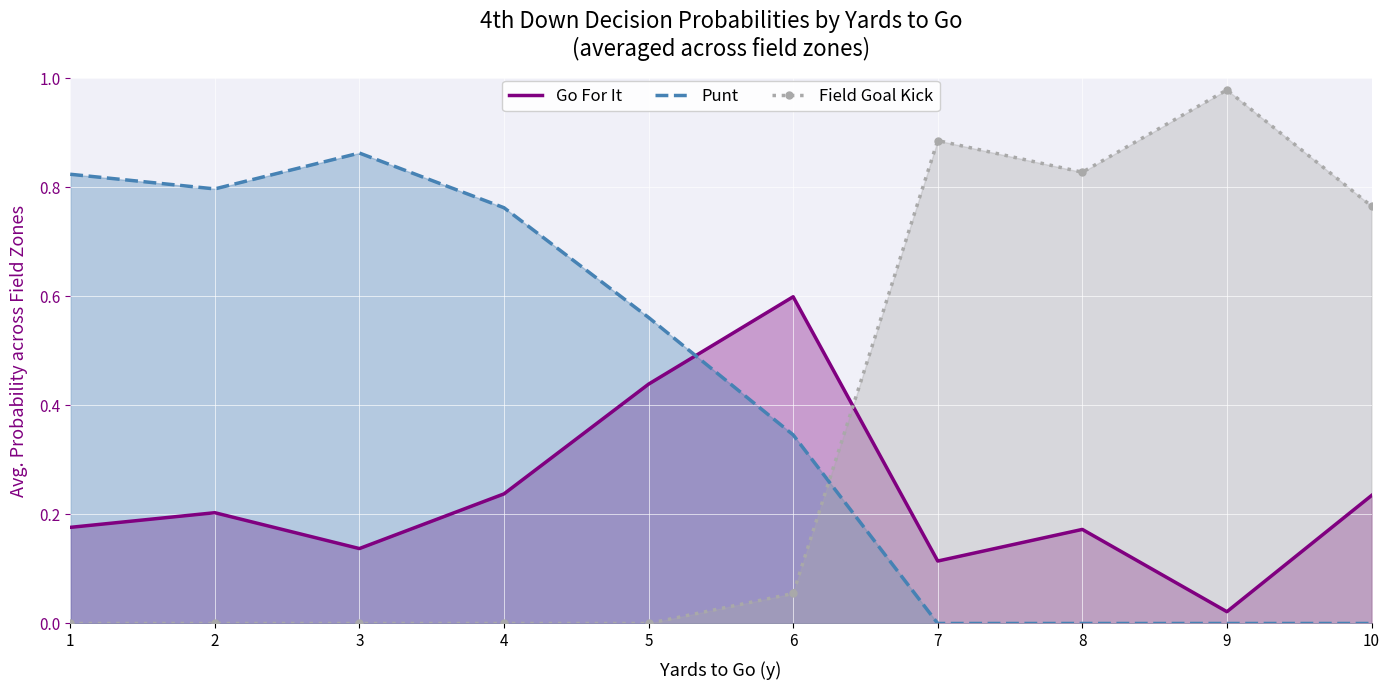

What is the approximate value of Go For It at 1?

0.2